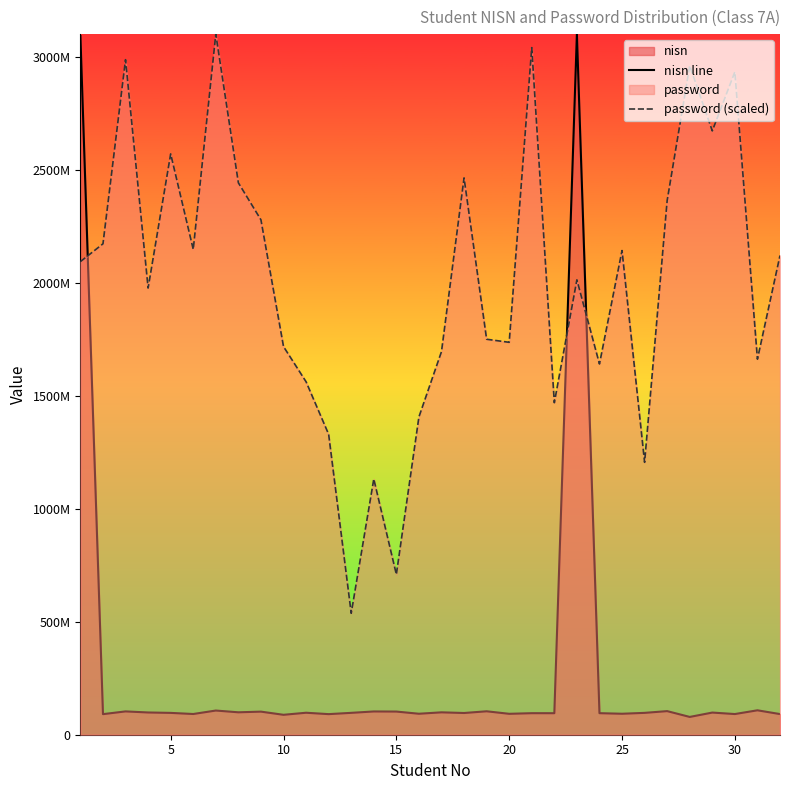

What is the average value of the password (scaled) series?

2000693714.3